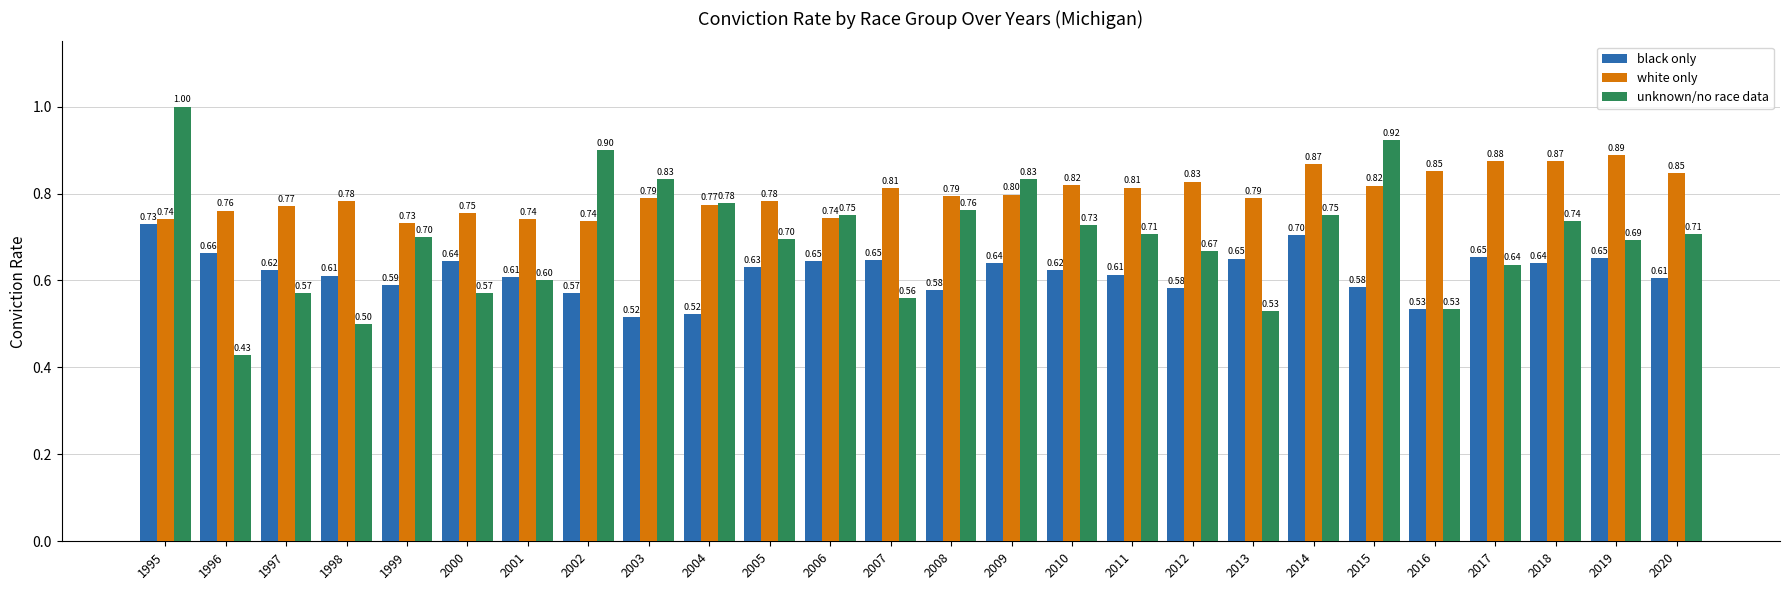

What is the difference between the maximum and second lowest values in the unknown/no race data series?

0.5